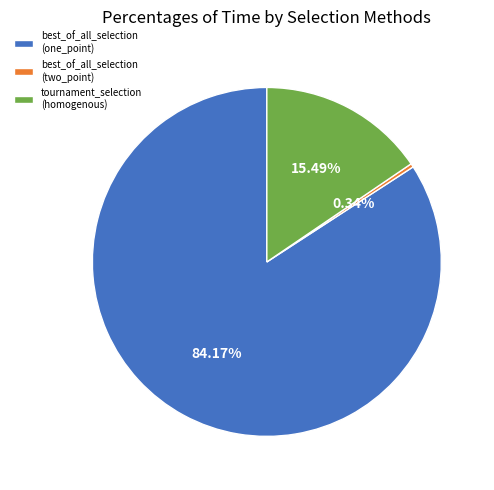

Rank the categories by value from lowest to highest.

best_of_all_selection (two_point), tournament_selection (homogenous), best_of_all_selection (one_point)